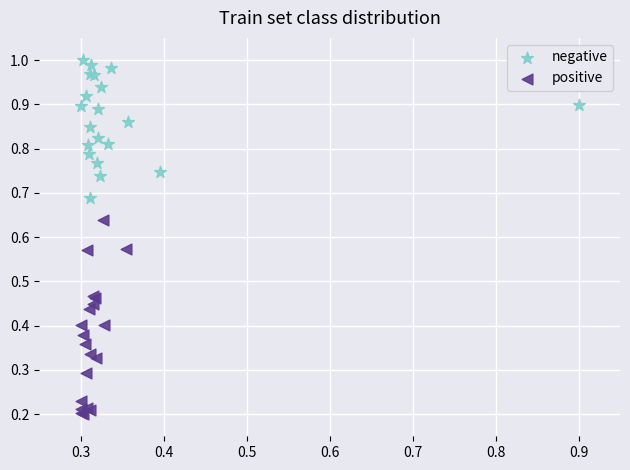

Which series has the widest spread of Y values?

positive